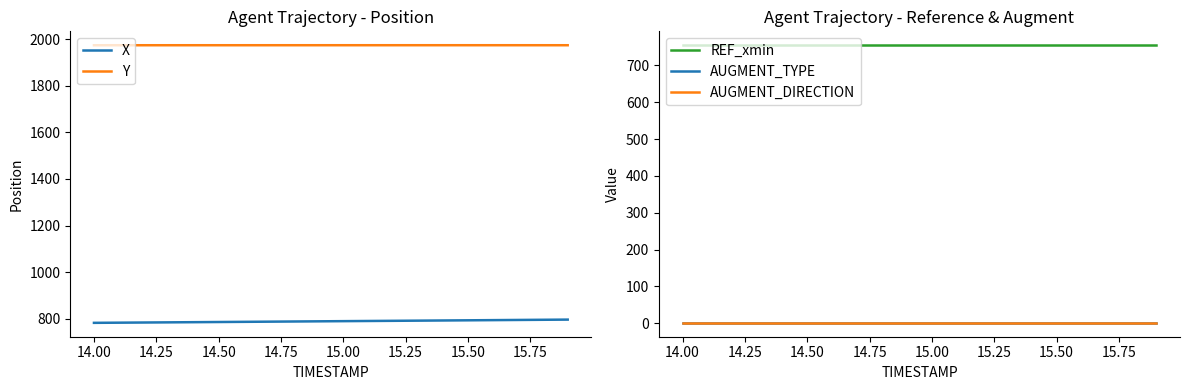

What is the highest value of the Y series?

1974.5